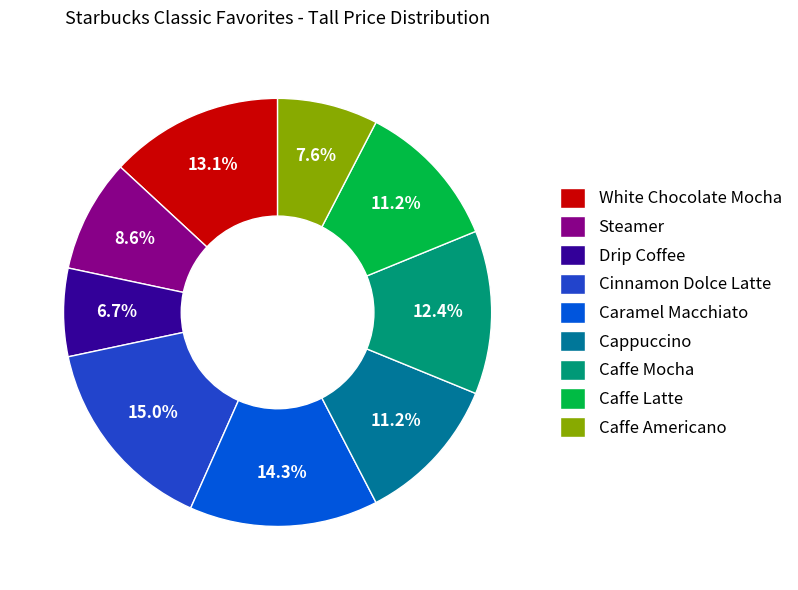

To the nearest percent, what percentage of the pie is Caramel Macchiato?

14%